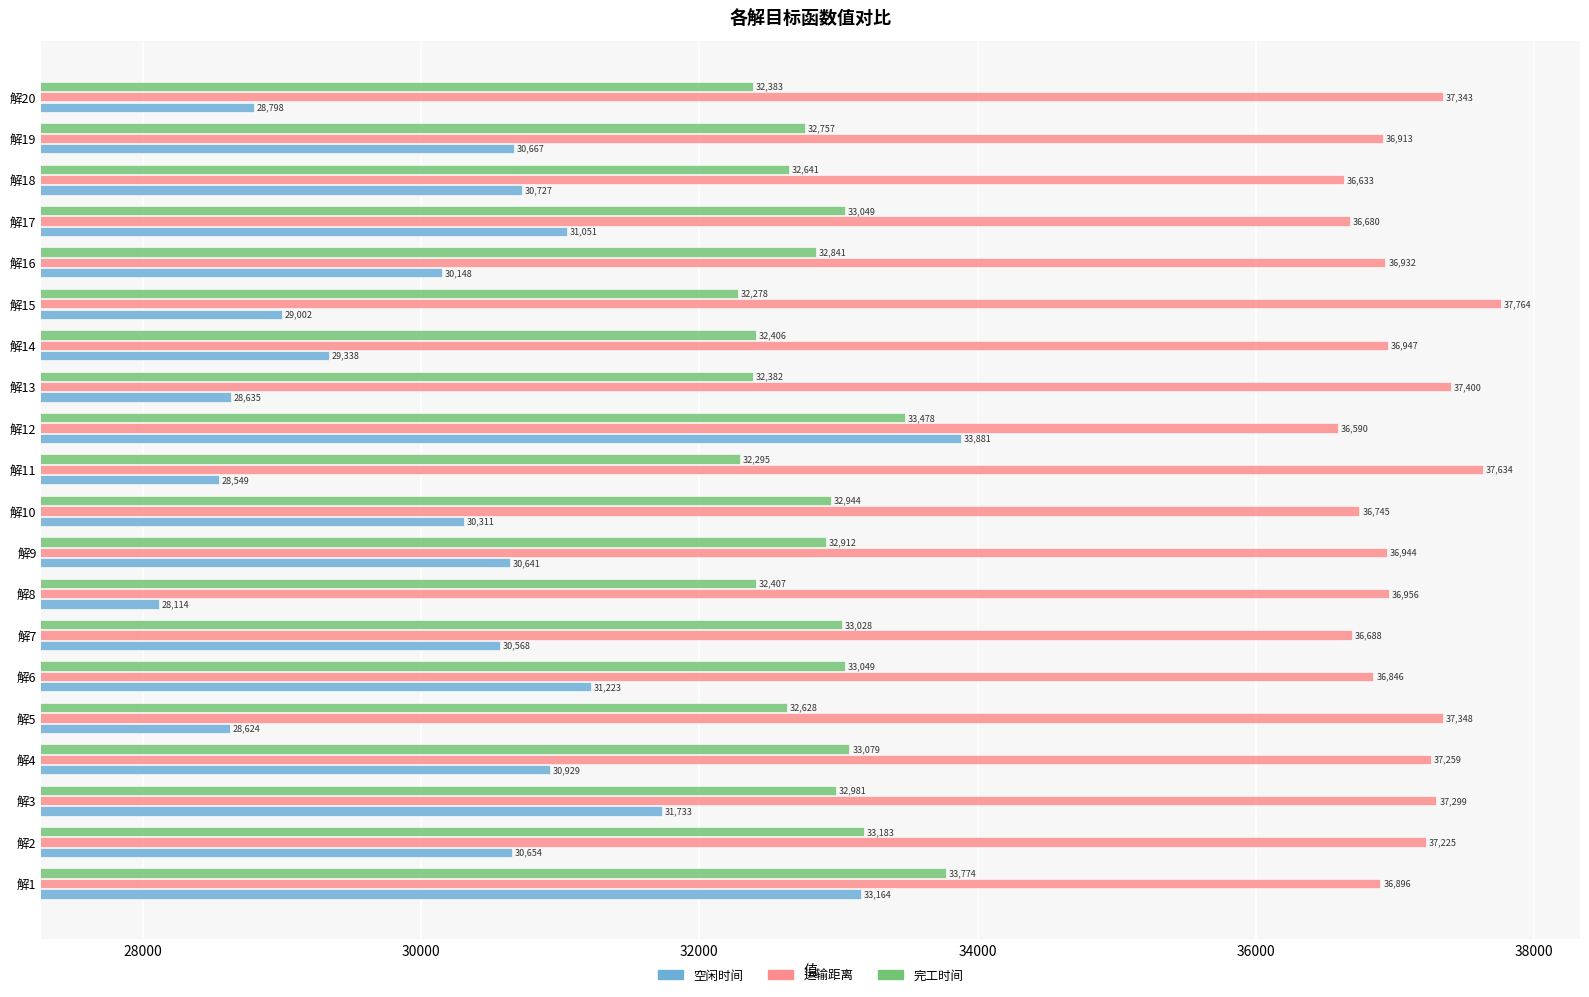

How many categories are shown in the chart?

20